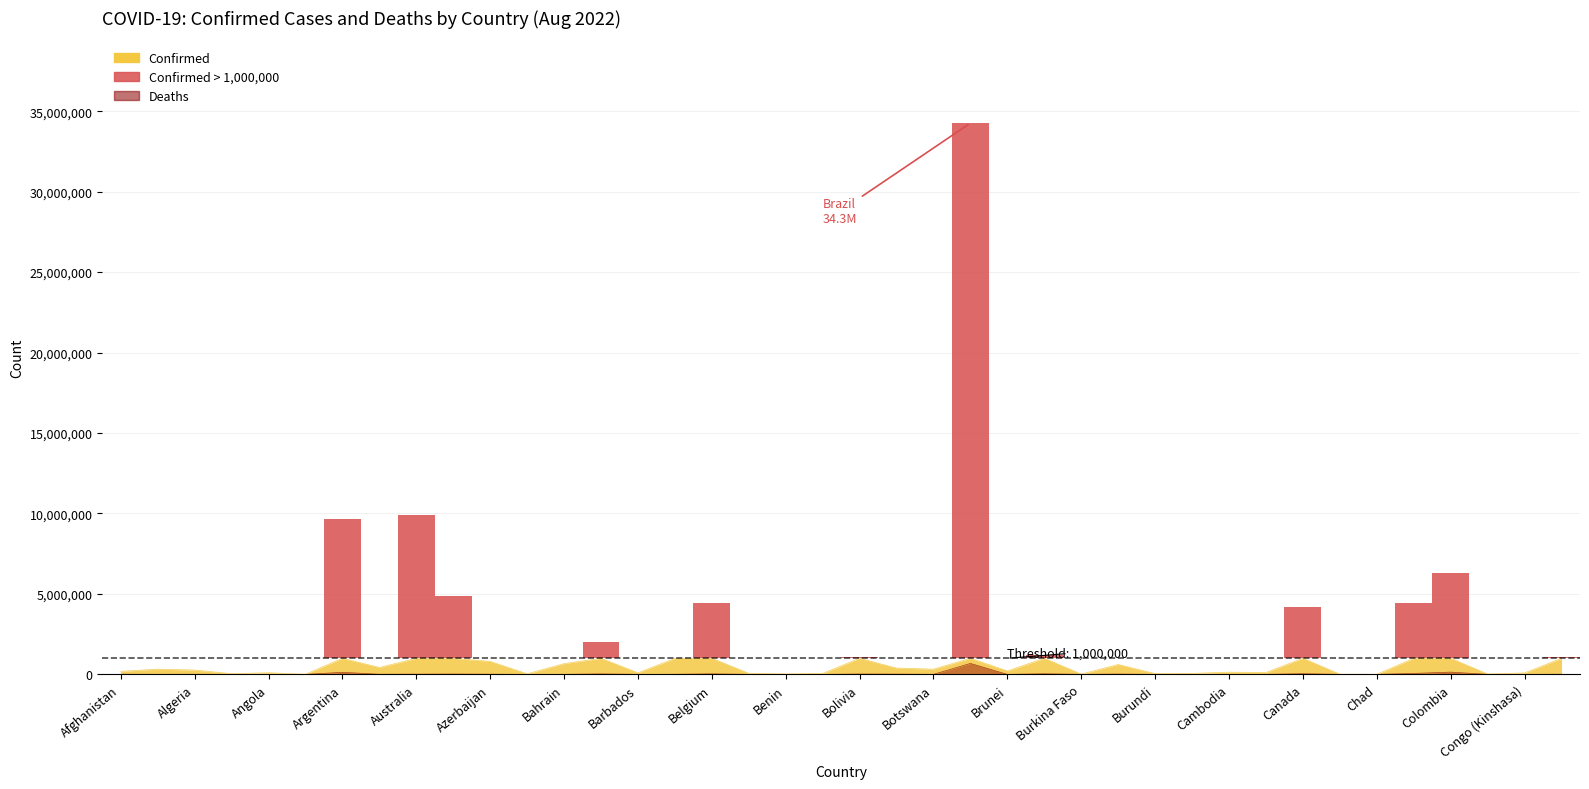

List the labels in order of value, smallest first.

Bhutan, Burundi, Central African Republic, Antigua and Barbuda, Andorra, Benin, Chad, Brunei, Congo (Brazzaville), Burkina Faso, Cabo Verde, Barbados, Belize, Bahamas, Congo (Kinshasa), Bahrain, Angola, Cameroon, Botswana, Cambodia, Albania, Algeria, Belarus, Afghanistan, Armenia, Costa Rica, Azerbaijan, Australia, Bosnia and Herzegovina, Burma, Austria, Bolivia, Bangladesh, Belgium, Bulgaria, Canada, Chile, Argentina, Colombia, Brazil